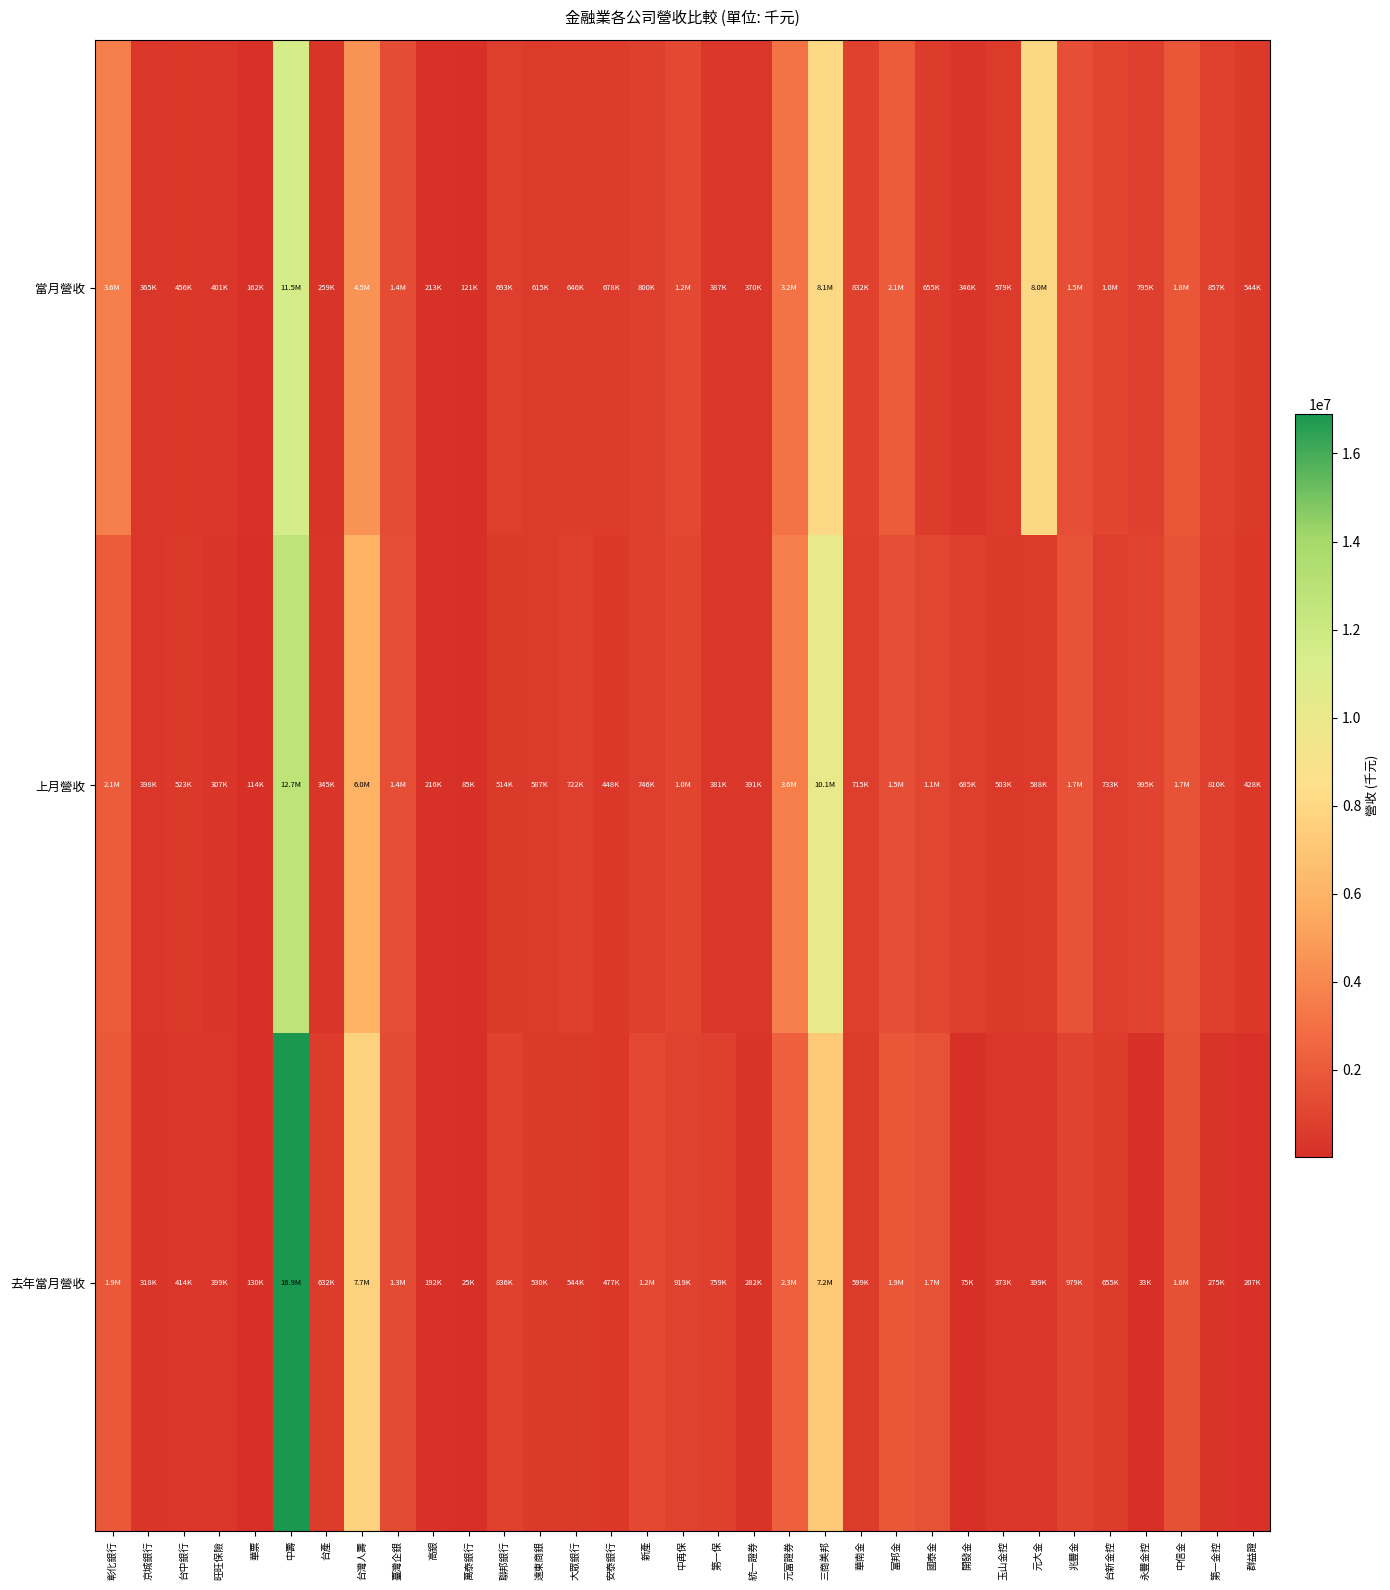

At which category is the sum across all series the highest?

中壽